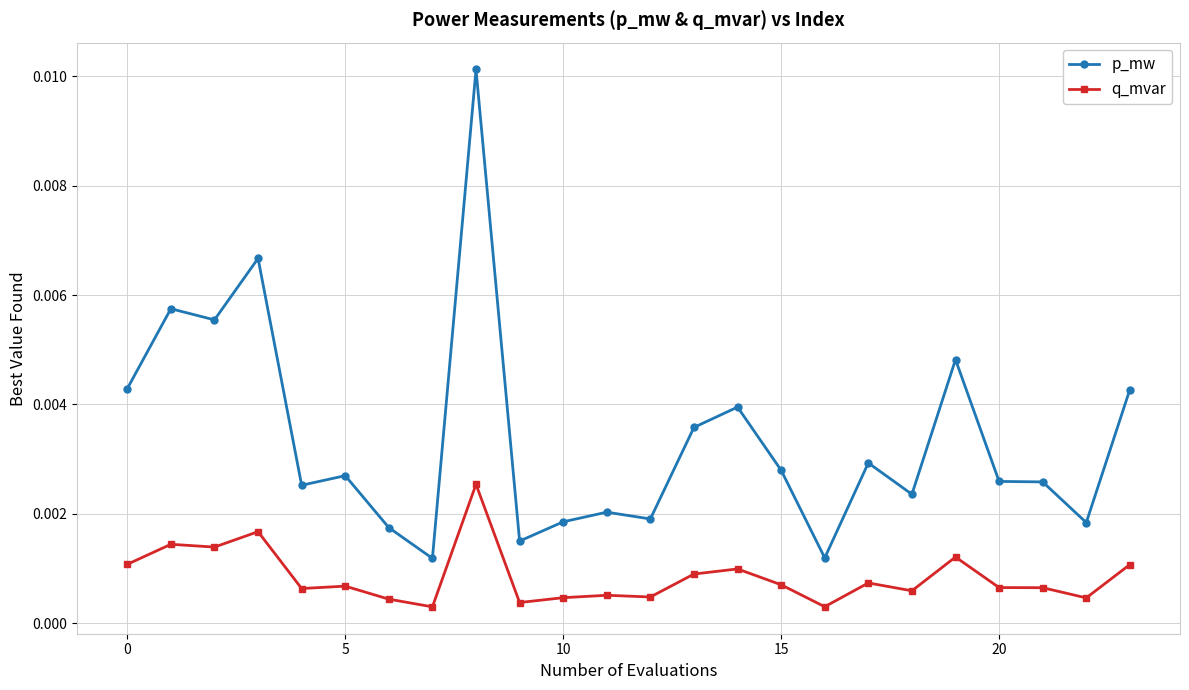

In q_mvar, how many points are higher than both neighbors (excluding endpoints)?

8